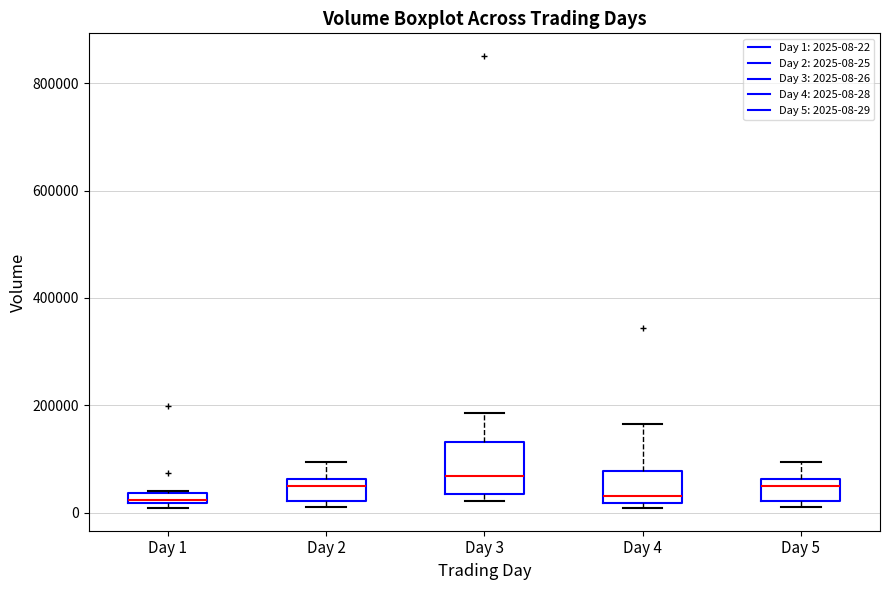

Where is the upper edge of the box for Day 4 on the y-axis? The values are not printed on the chart, so give them approximately, as read against the axis.

80000